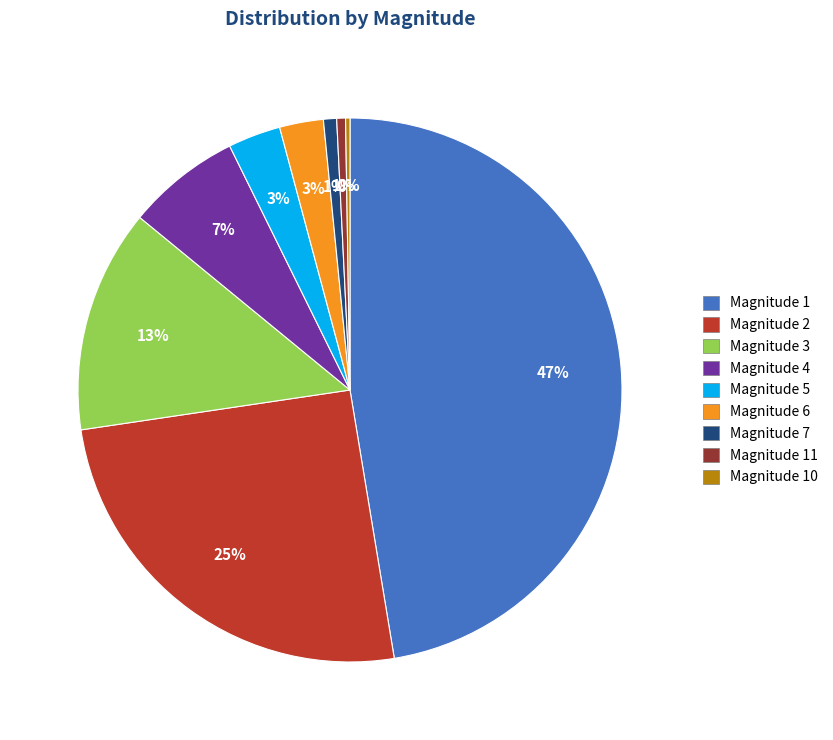

To the nearest percent, what is the average slice percentage?

11%